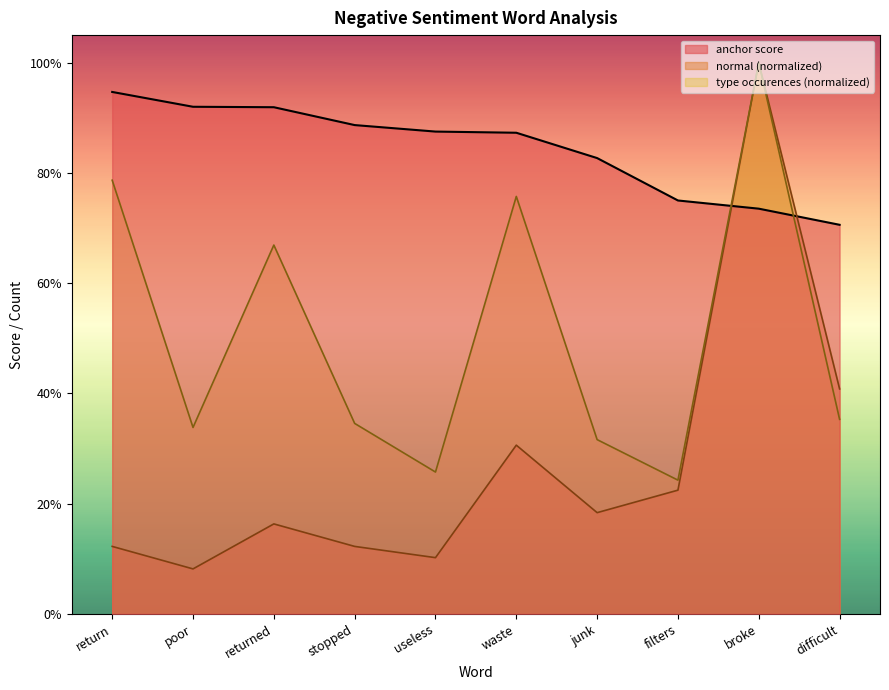

What is the total value across all series at poor?

1.3